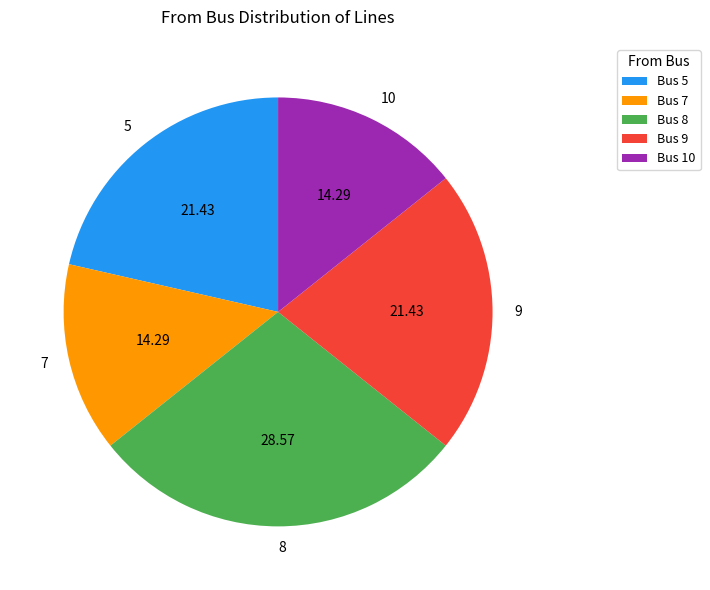

Is there any slice that represents more than half of the pie?

No